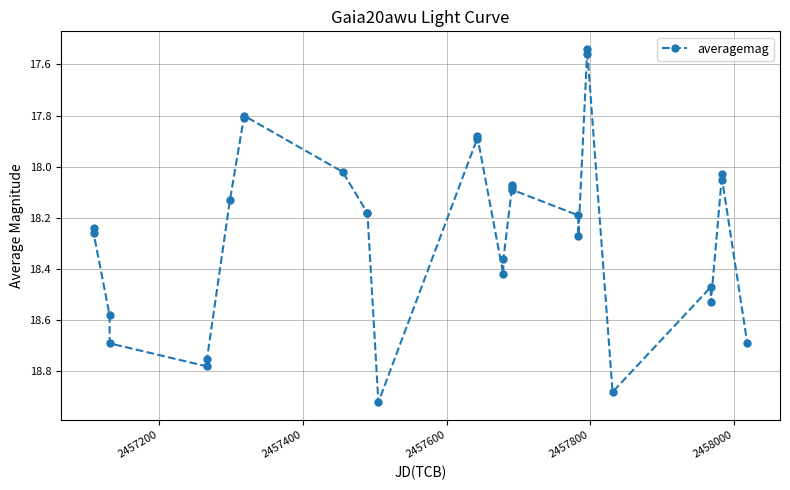

True or false: the data has more than 0 interior local peaks.

True